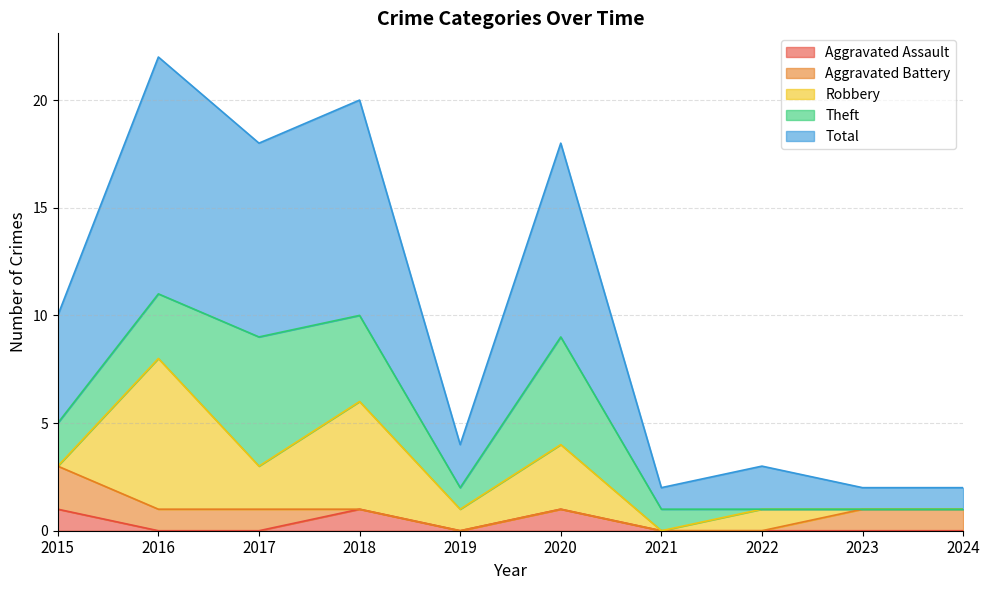

Between 2023 and 2019, which is larger?

2023